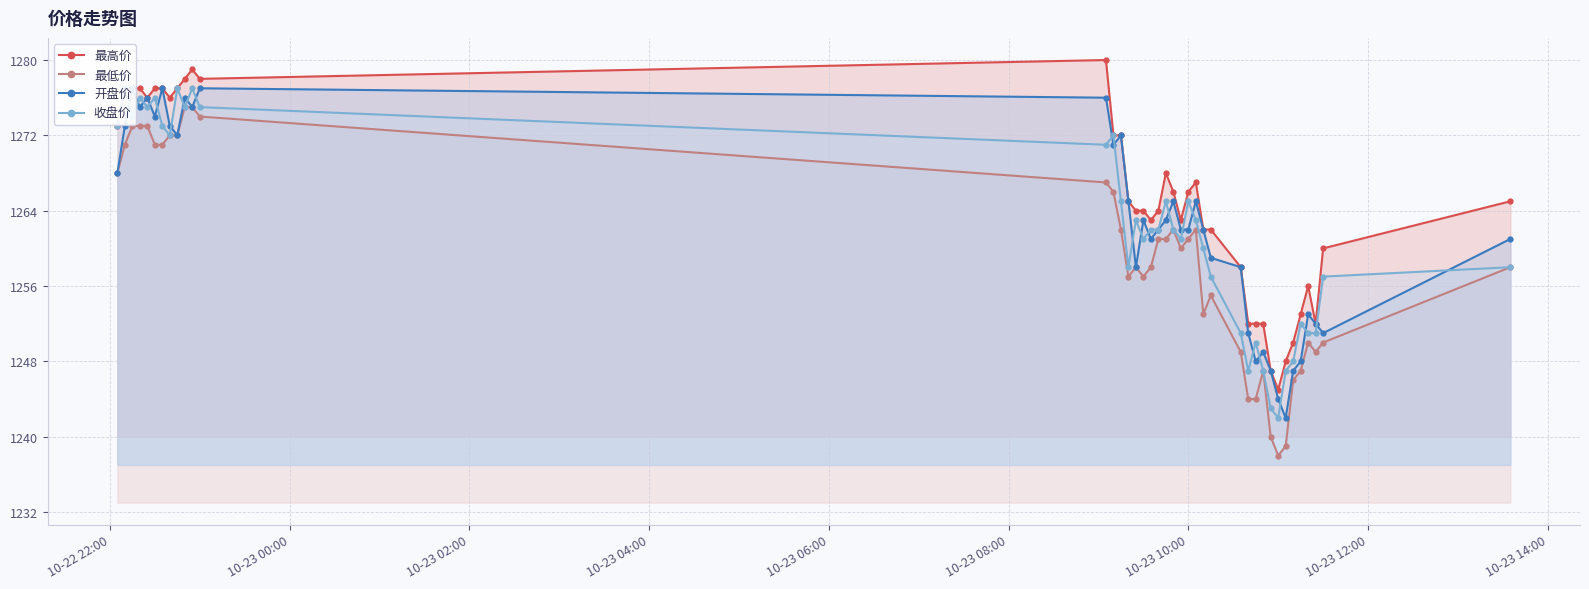

True or false: 最低价 has more than 0 interior local peaks.

True